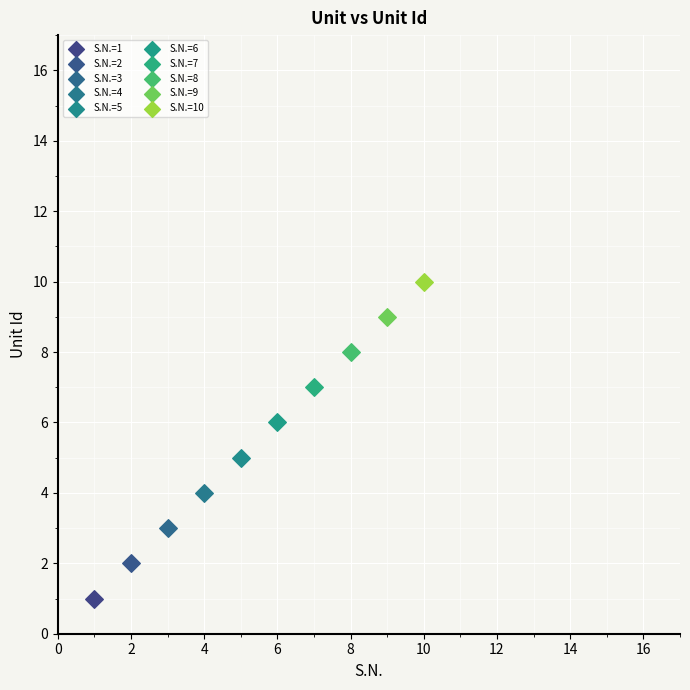

What are all the series names shown in the legend?

S.N.=1, S.N.=2, S.N.=3, S.N.=4, S.N.=5, S.N.=6, S.N.=7, S.N.=8, S.N.=9, S.N.=10